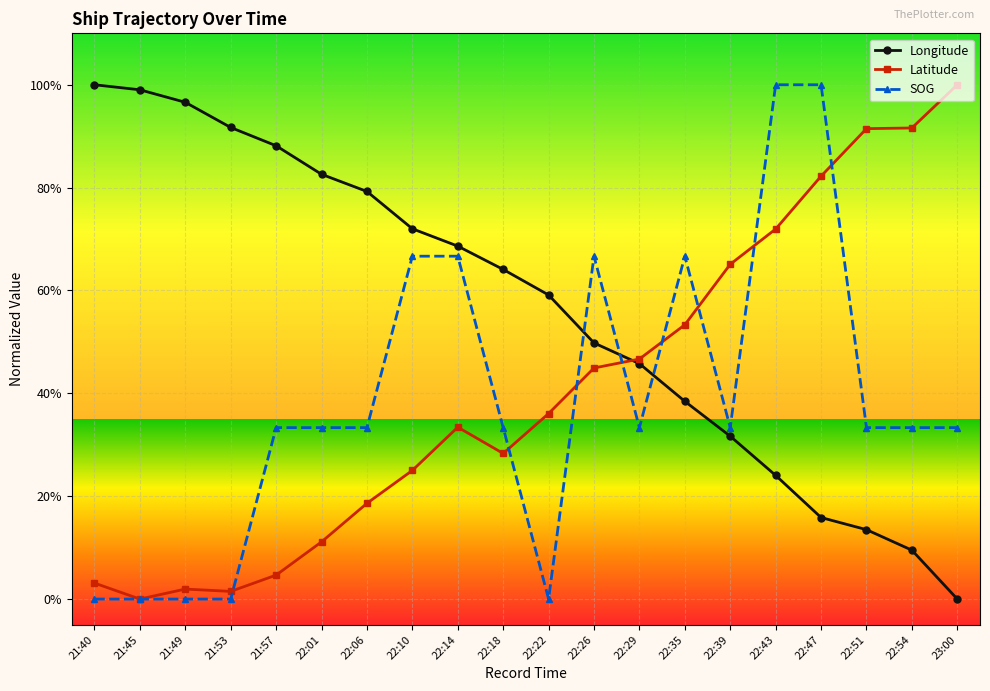

Between 22:39 and 22:54, which series saw the biggest shift?

Latitude